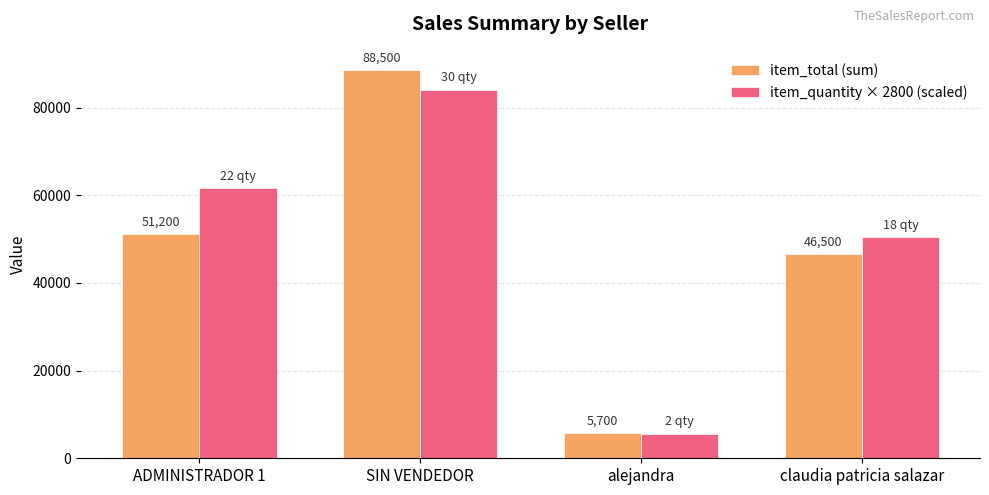

List the labels in order of item_total (sum) value, smallest first.

alejandra, claudia patricia salazar, ADMINISTRADOR 1, SIN VENDEDOR